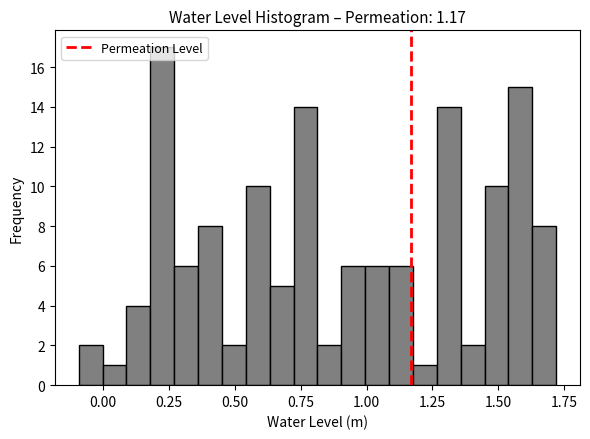

Read against the x-axis, roughly where is the centre of the tallest bar?

0.20